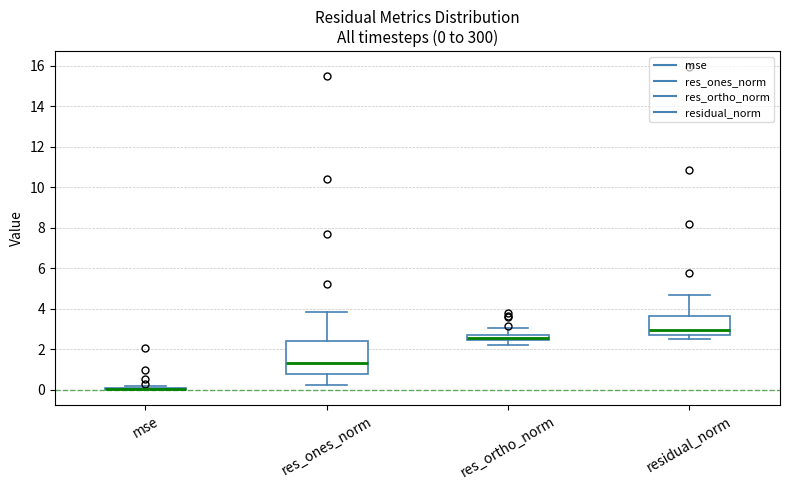

Comparing the boxes themselves (not the whiskers), which one is the tallest?

res_ones_norm